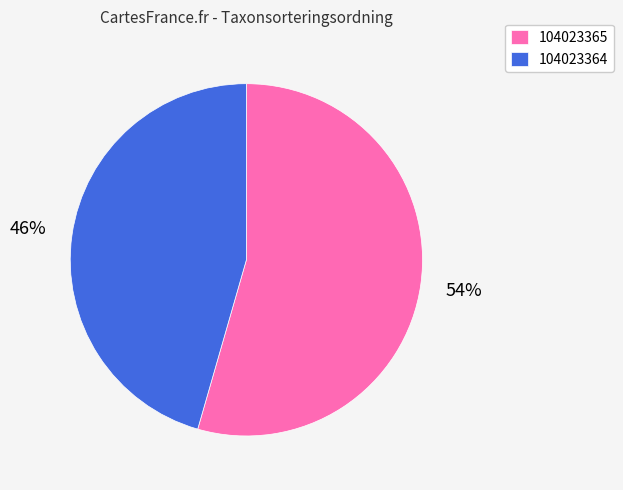

Rank the categories by value from highest to lowest.

104023365, 104023364